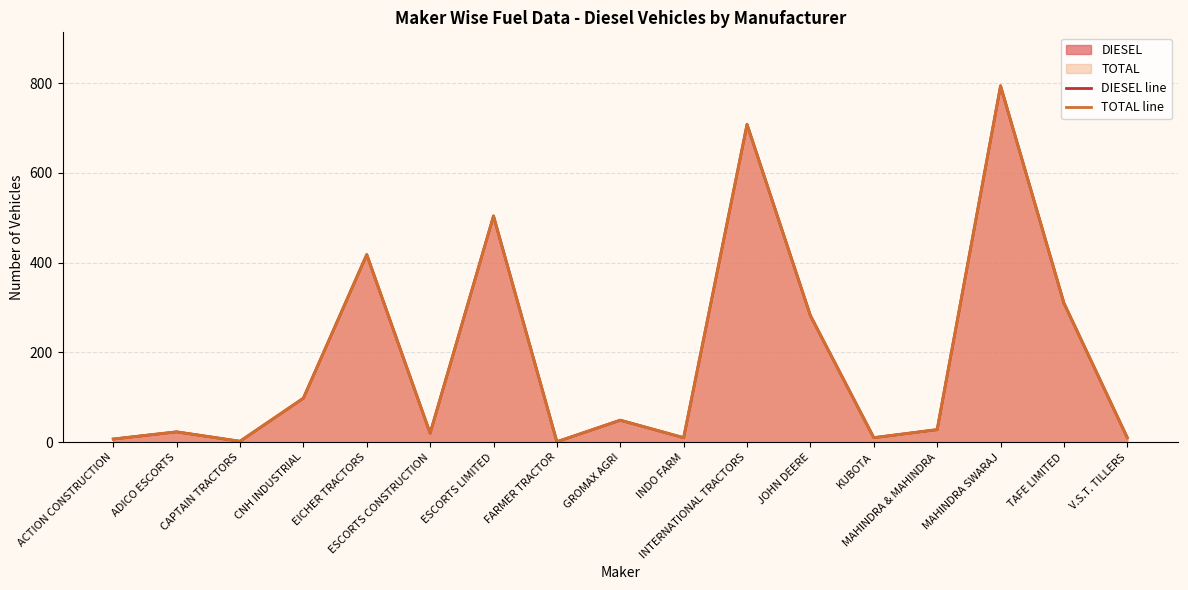

The value of DIESEL line at ESCORTS CONSTRUCTION is 20. True or false?

True